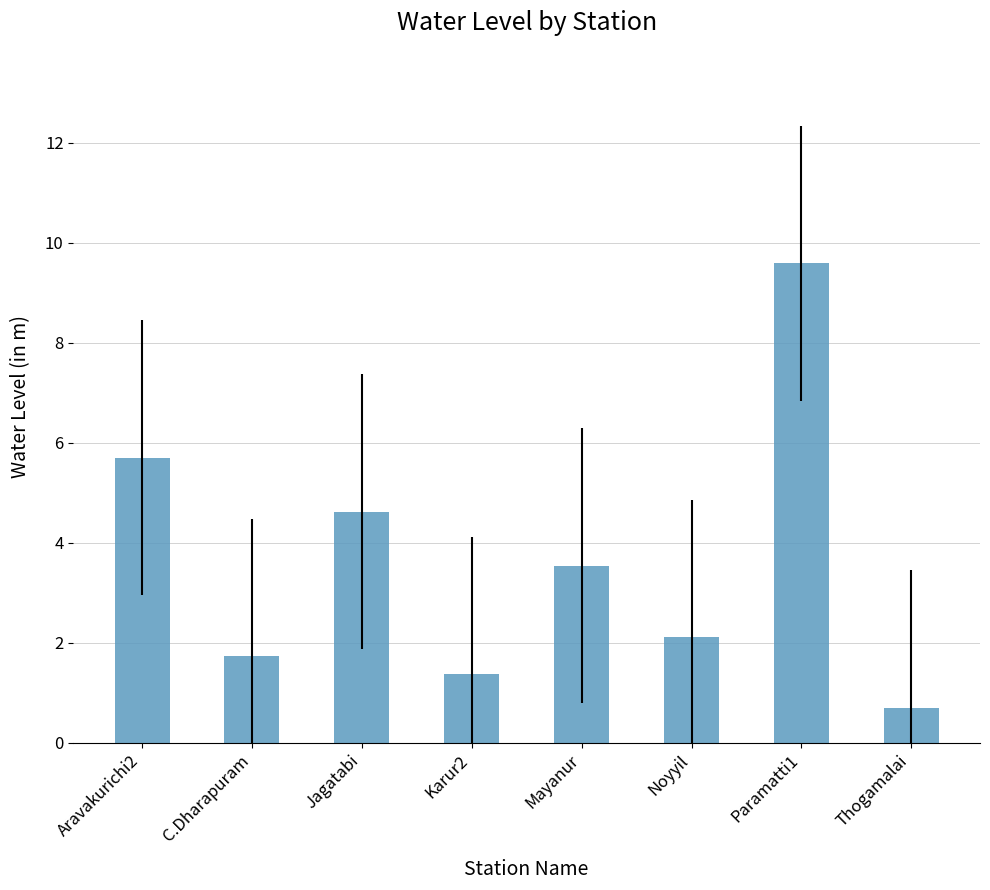

Reading left to right, what are all the values shown in this chart?

Aravakurichi2=5.7	C.Dharapuram=1.7	Jagatabi=4.6	Karur2=1.4	Mayanur=3.5	Noyyil=2.1	Paramatti1=9.6	Thogamalai=0.7